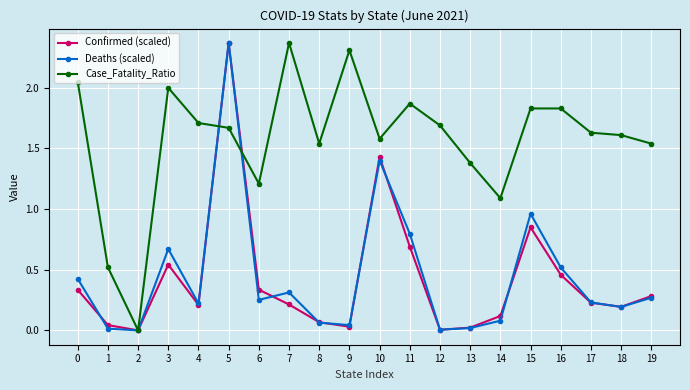

True or false: Deaths (scaled) has a value of 0.8 at 11.

True